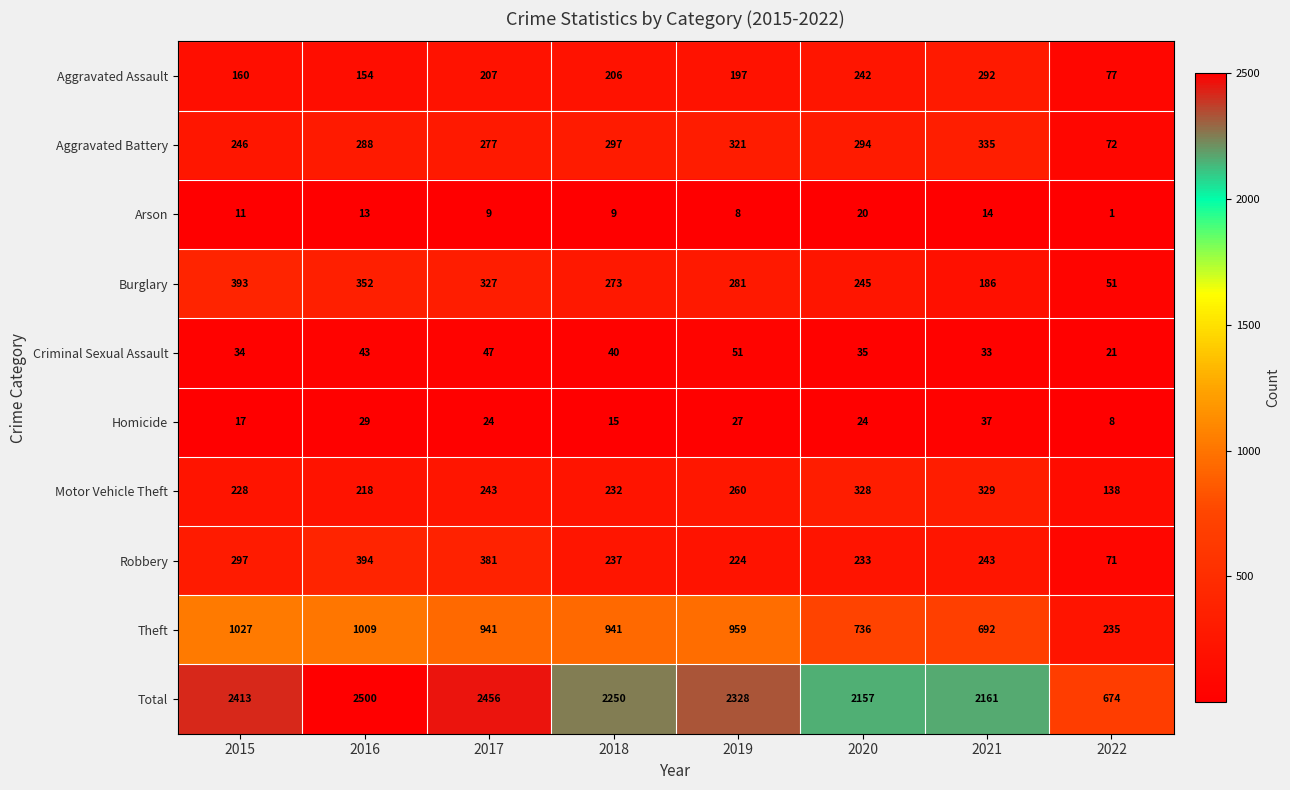

True or false: Aggravated Battery has a value of 46 at 2022.

False